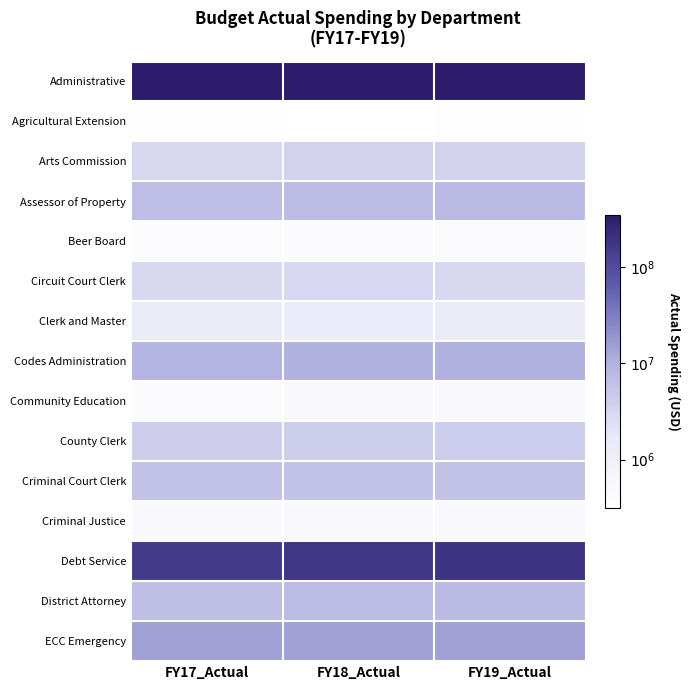

How many distinct data groups are displayed?

15